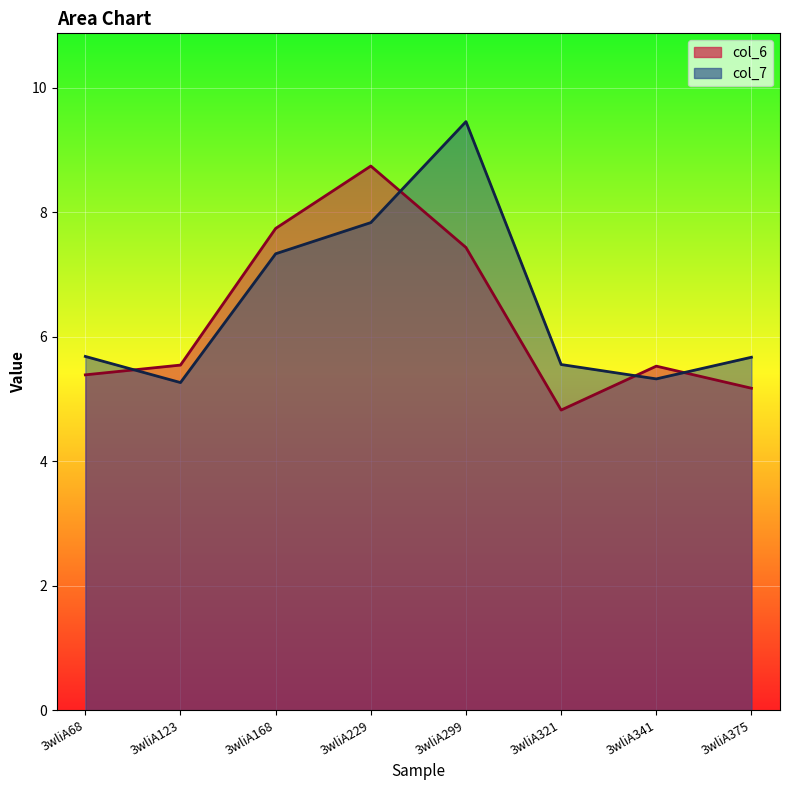

True or false: col_6 has more than 1 points higher than both neighbors.

True